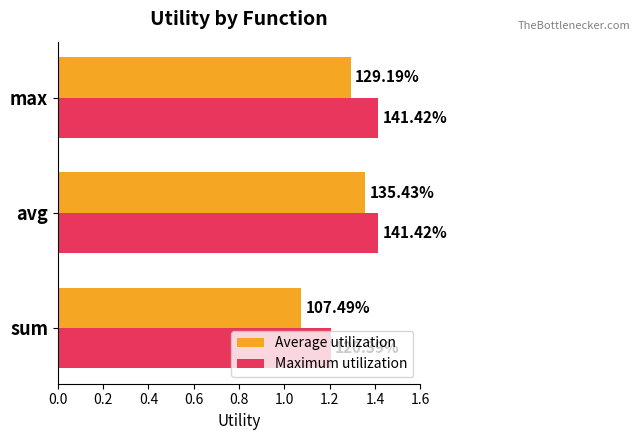

What are all the series names shown in the legend?

Average utilization, Maximum utilization